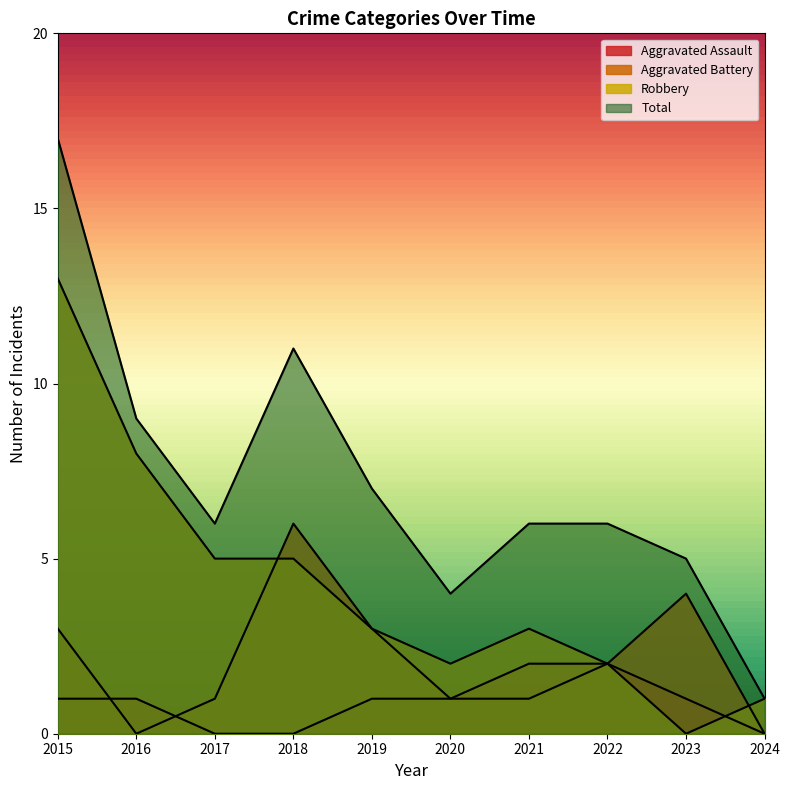

The value of Aggravated Battery at 2016 is 3. True or false?

False